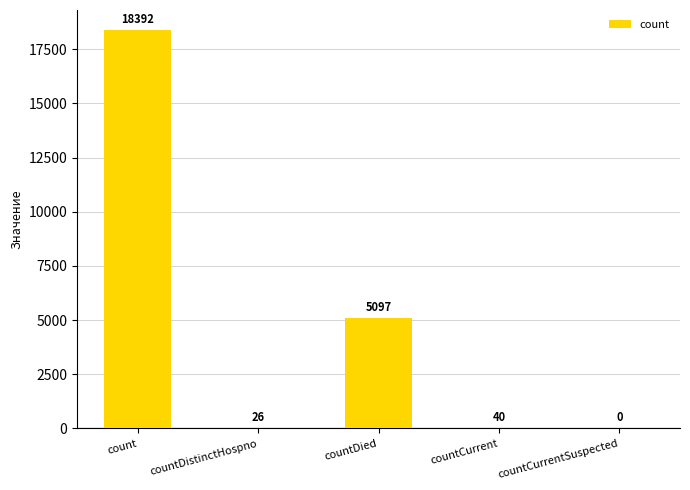

How many values are above zero?

4